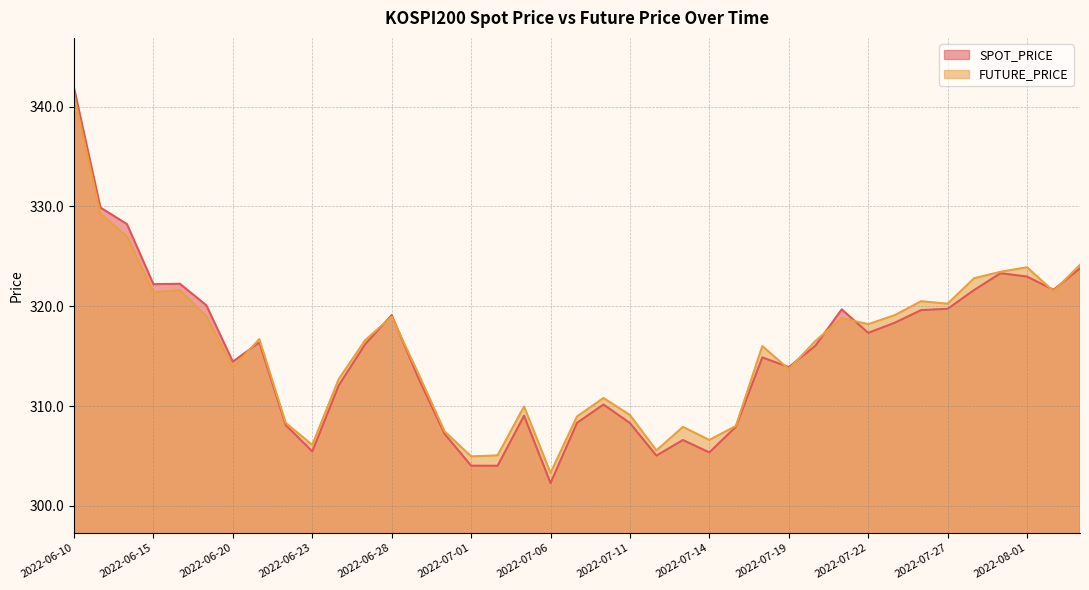

What is the label of the 16th point from the left?

2022-07-01